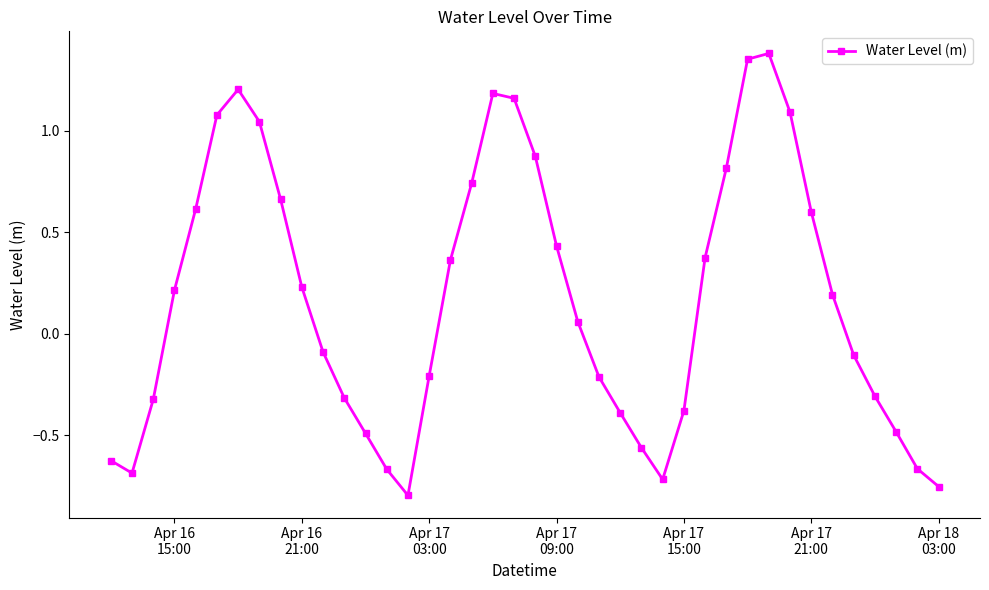

What is the difference between the maximum and second lowest values?

2.1